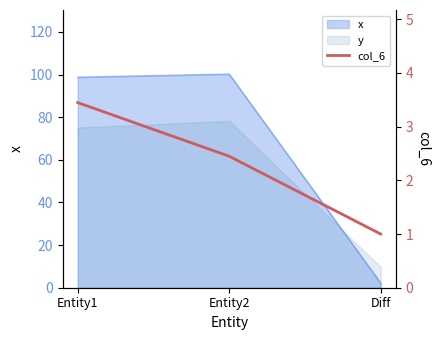

What is the ratio of the value at Diff to the value at Entity1?

0.3